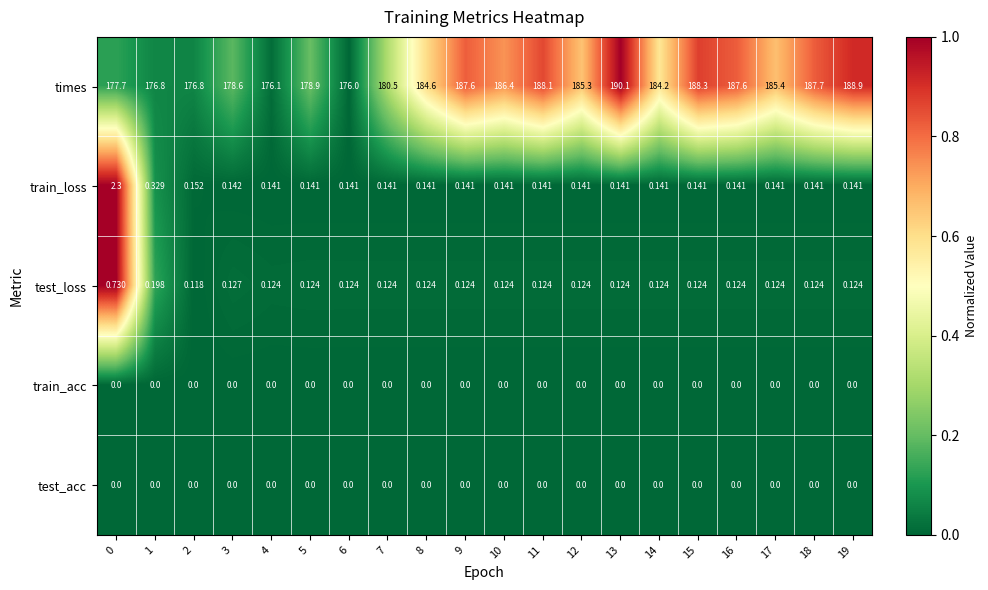

Which series has the largest total across all categories?

times